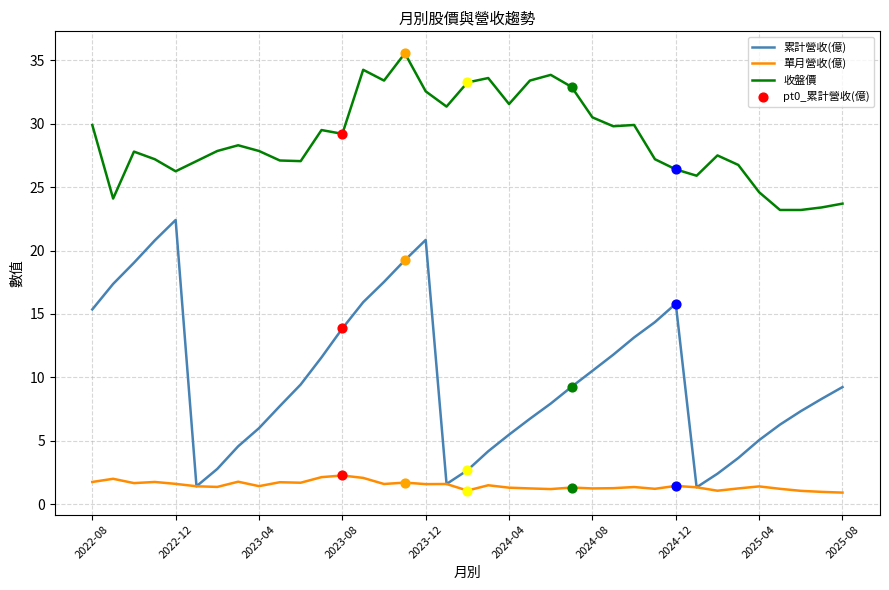

At how many categories does at least one series exceed 8?

37